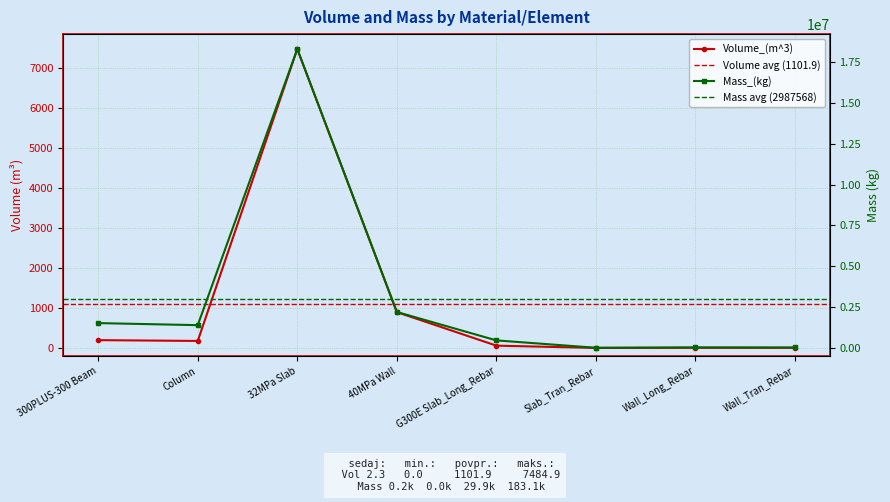

What is the highest value of the Volume_(m^3) series?

7484.9